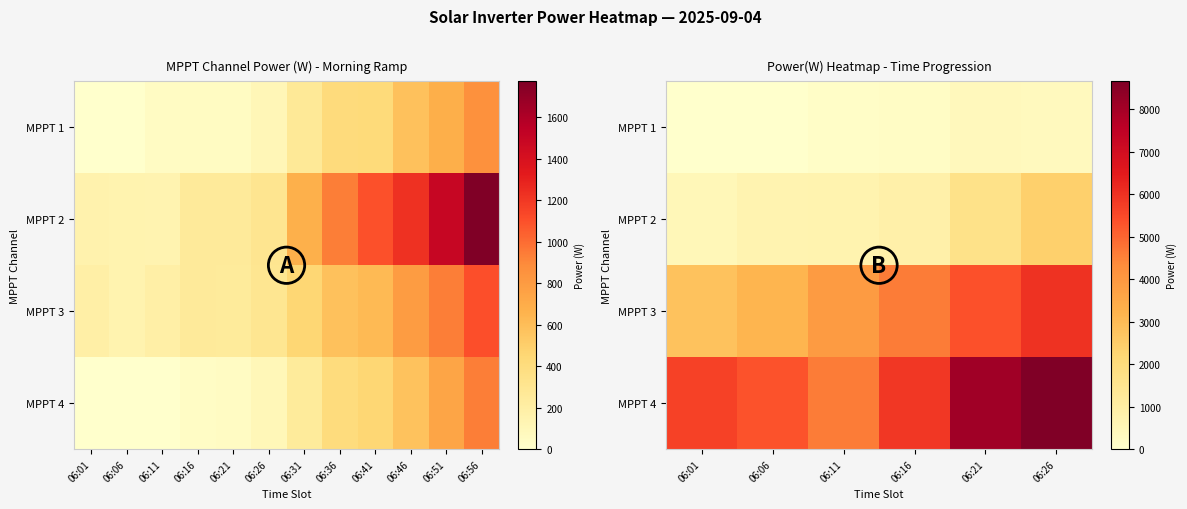

List the series in order of their peak value, highest first.

MPPT 4, MPPT 3, MPPT 2, MPPT 1